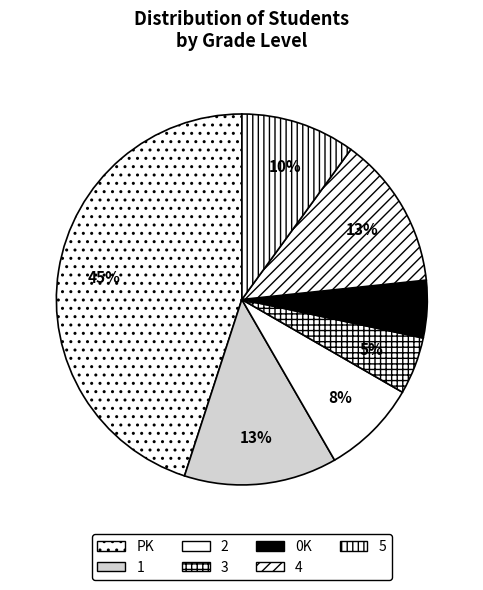

Rank the categories by value from highest to lowest.

PK, 1, 4, 5, 2, 3, 0K